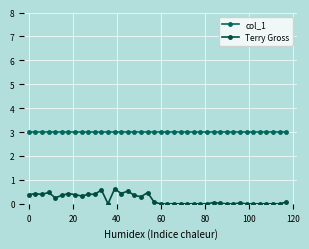

True or false: Terry Gross and col_1 cross at least once.

False